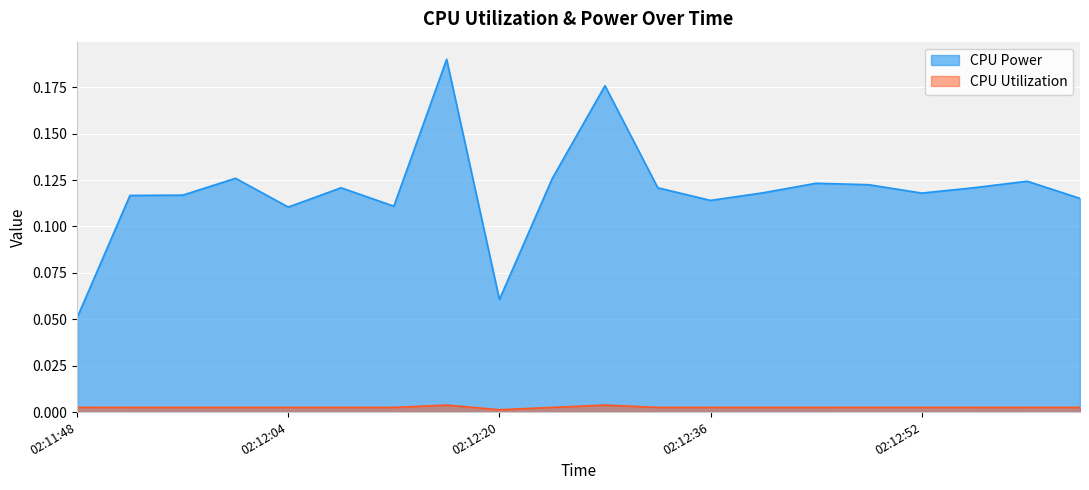

How many interior local peaks does the CPU Power series have?

6